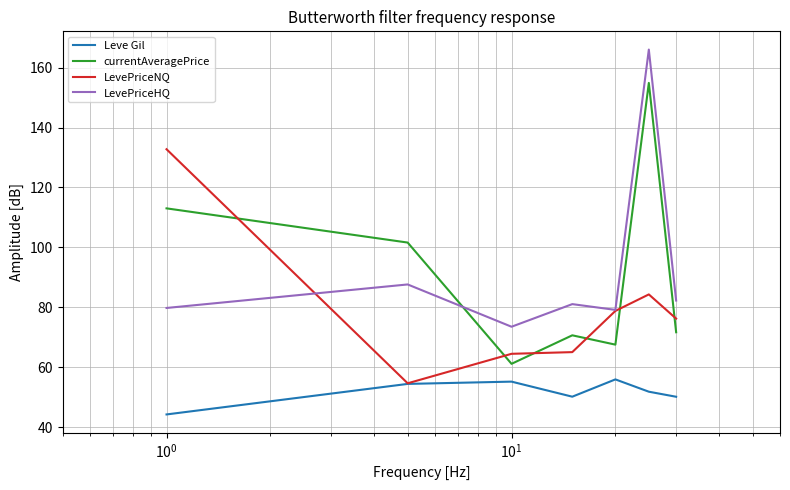

How many interior local peaks does the LevePriceHQ series have?

3